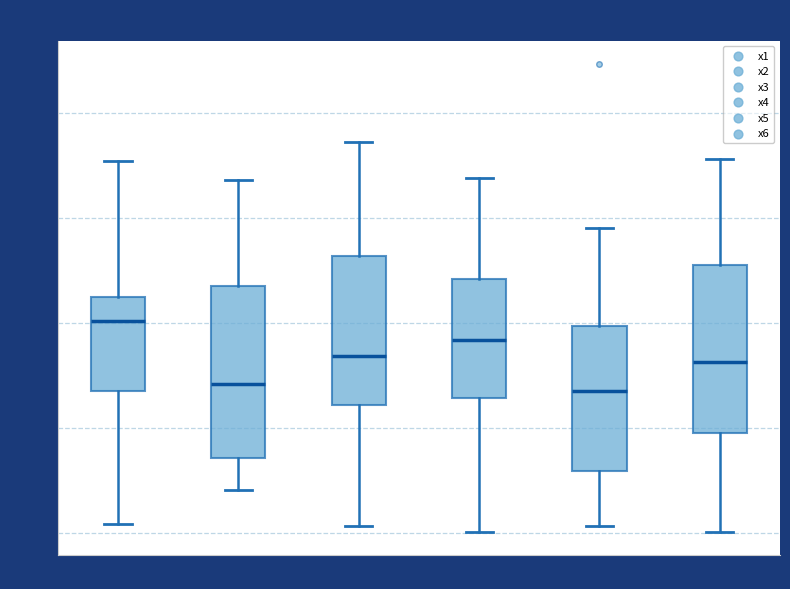

Where does the upper whisker of the box for x4 end on the y-axis? The values are not printed on the chart, so give them approximately, as read against the axis.

8.8